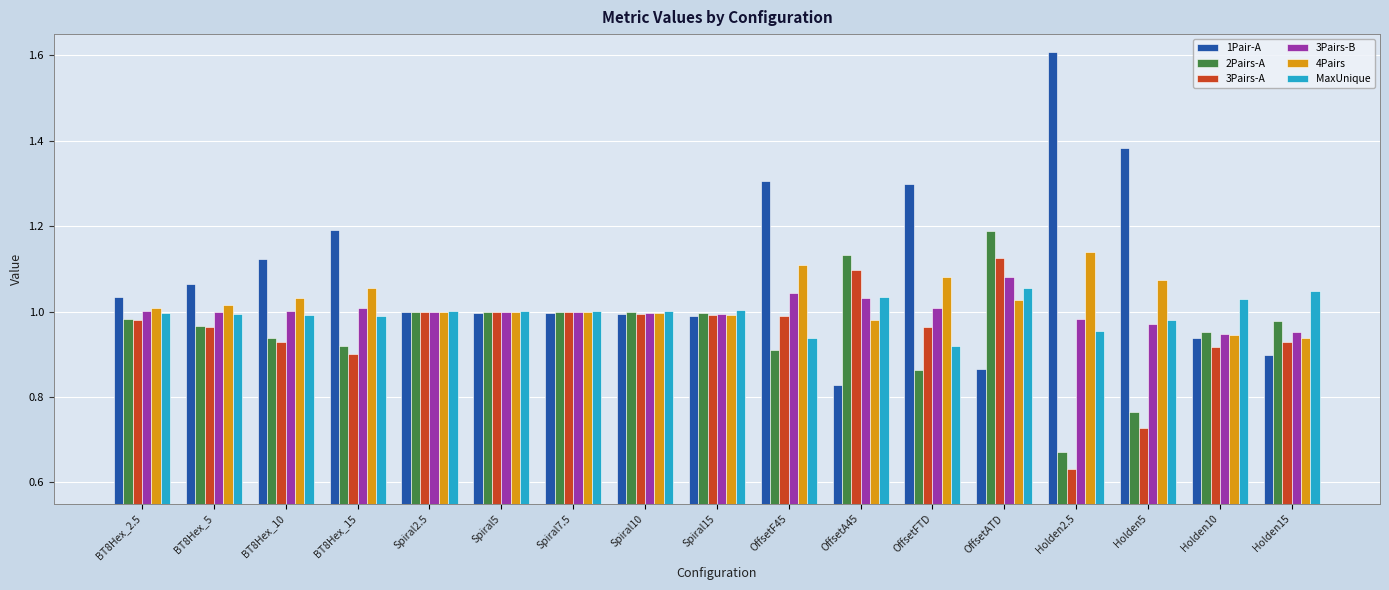

Between BT8Hex_2.5 and Holden5, which series saw the biggest shift?

1Pair-A